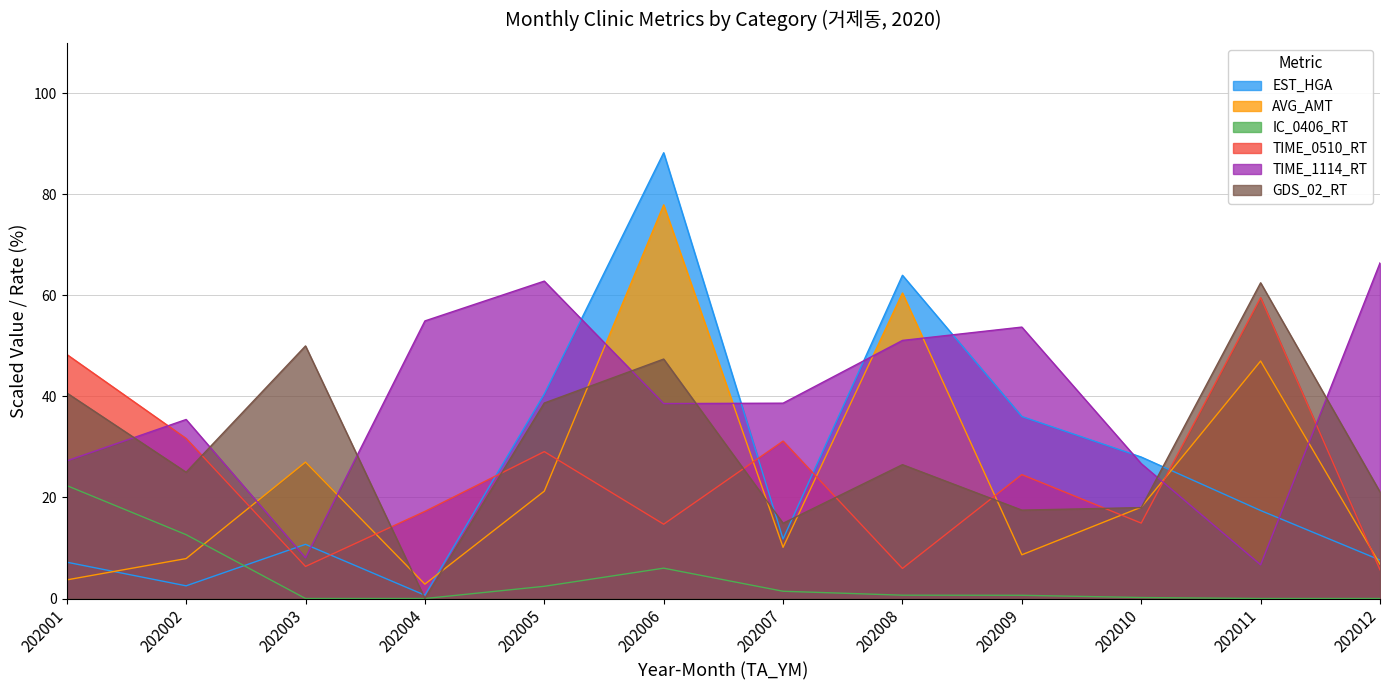

True or false: TIME_1114_RT has a value of 22.3 at 202005.

False